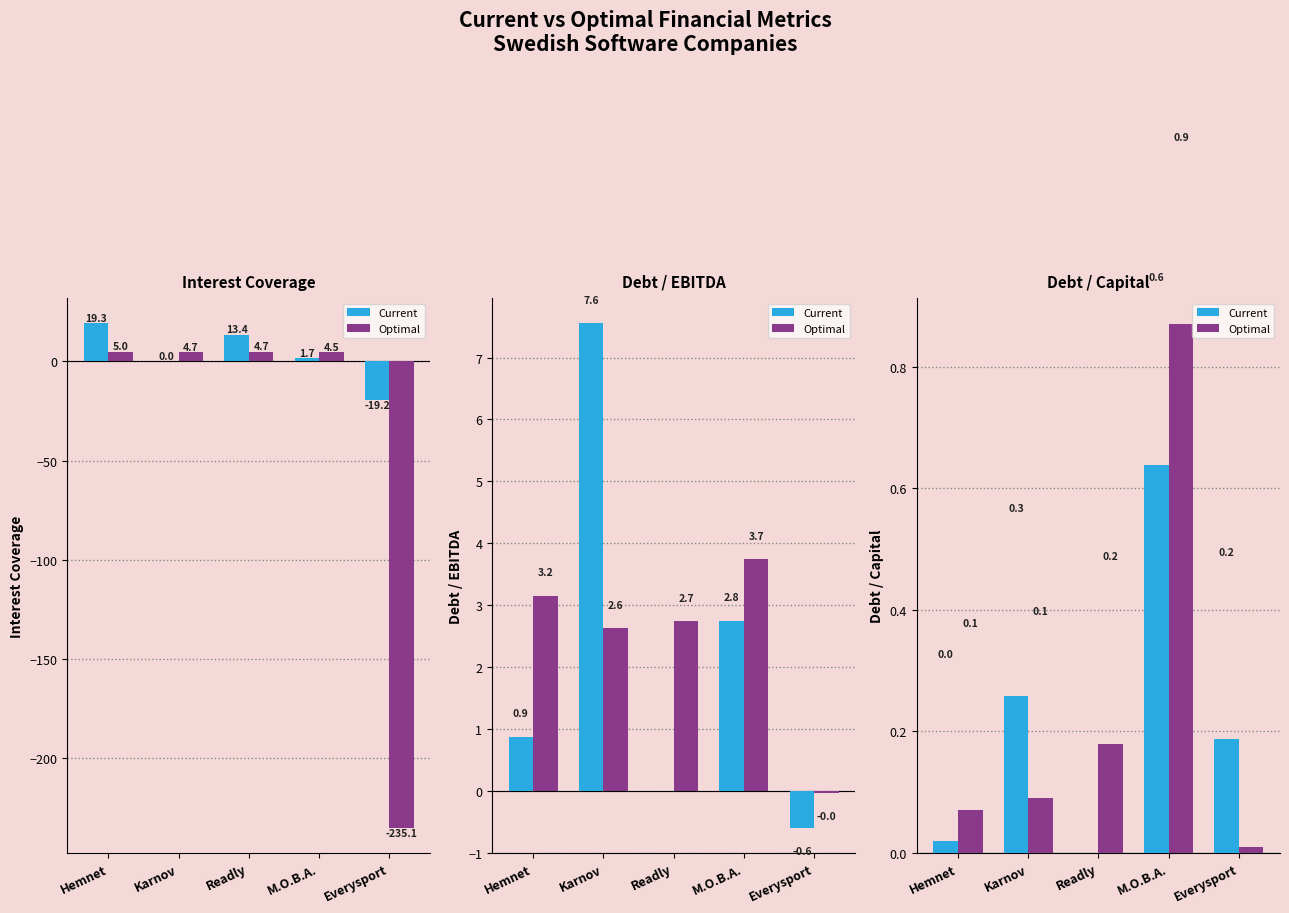

What is the difference between the second highest and second lowest values in the Optimal series?

0.1